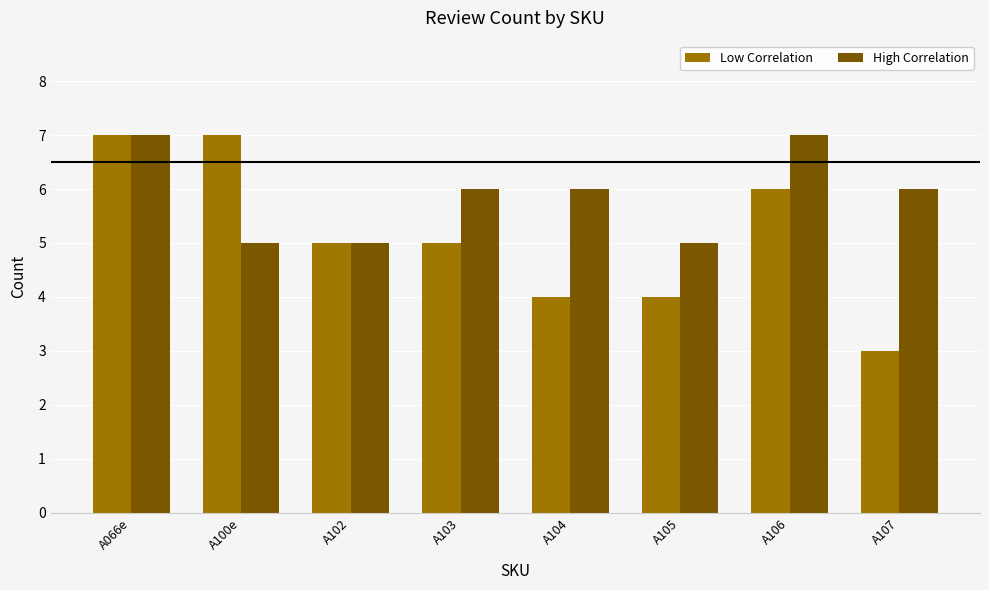

What is the label of the 5th bar from the right?

A103